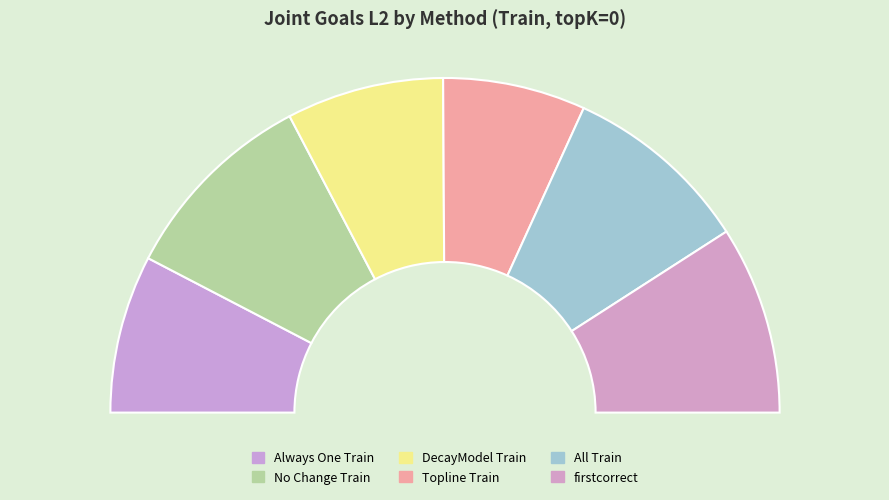

Is the sum of DecayModel Train and All Train greater than half?

No